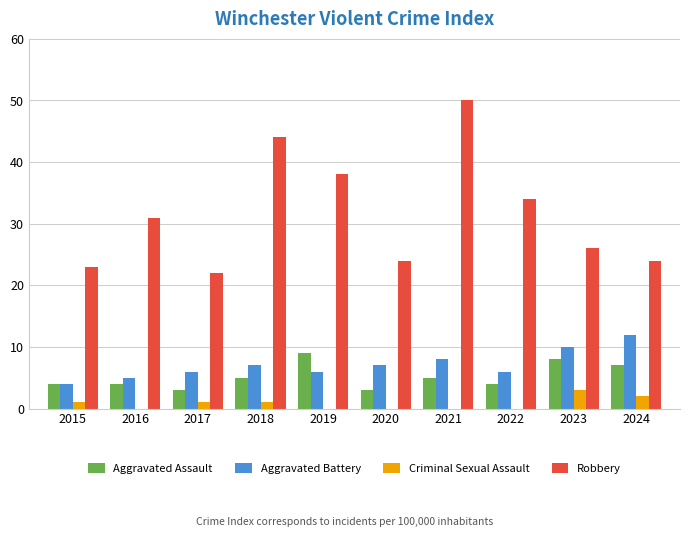

What is the sum of all Aggravated Assault values?

52